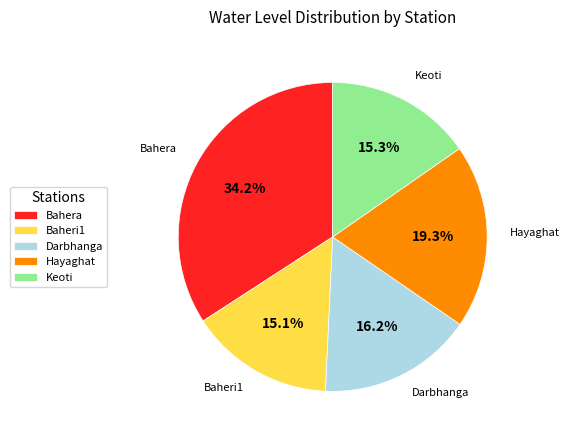

Is it true that Darbhanga is 16% of the pie?

True